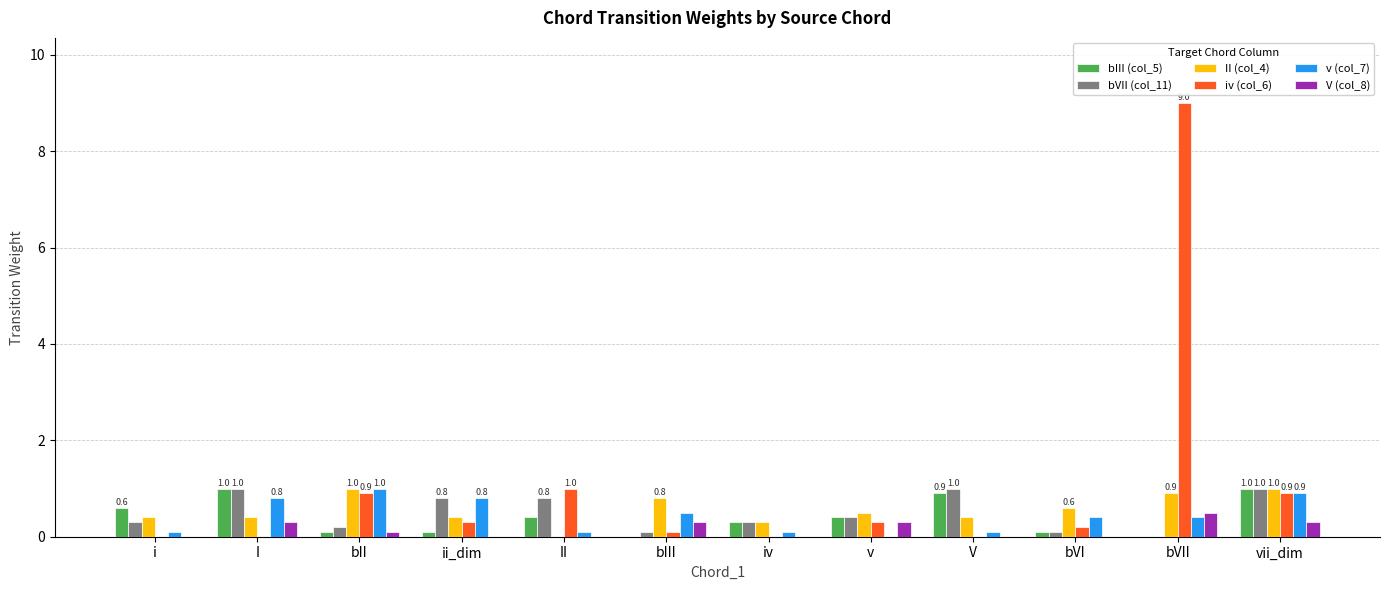

How many groups of bars are there?

12